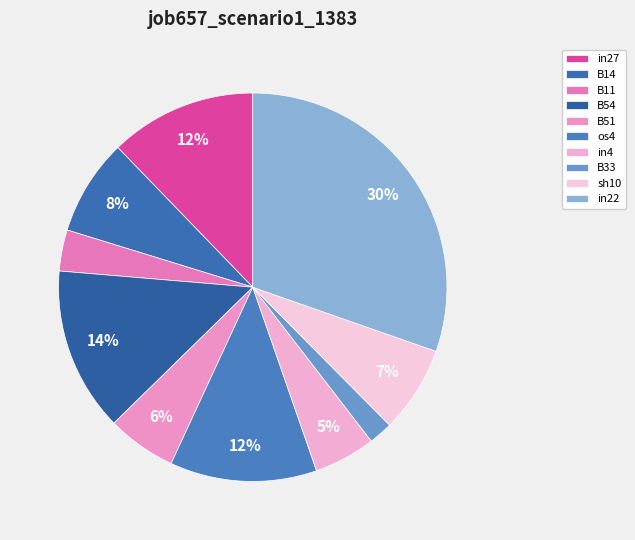

What is the smallest slice in the pie chart?

B33